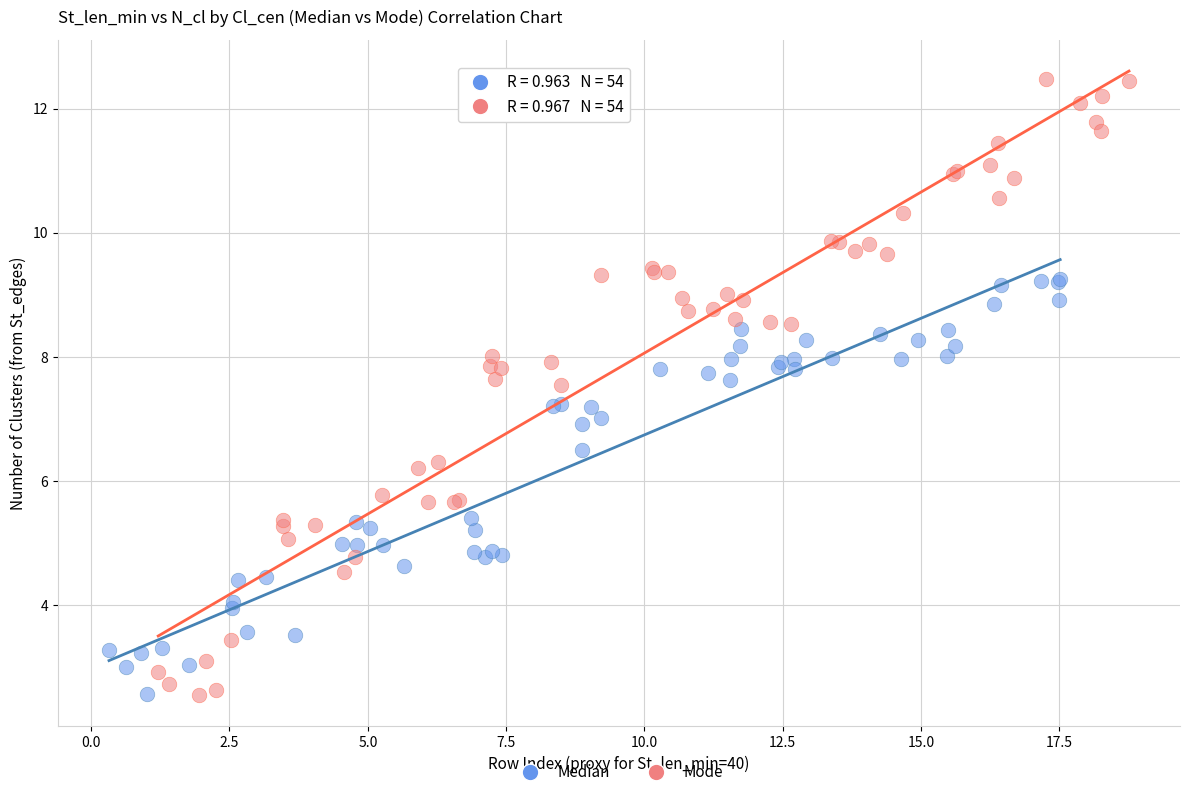

Which series has the largest Y range (max minus min)?

Mode